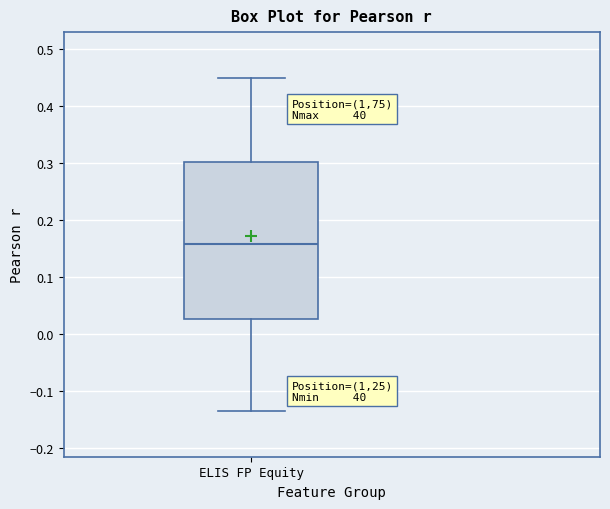

Transcribe this box plot: give where the median line is, the range the box spans, and where the two whiskers end, as read against the y-axis. The values are not printed on the chart, so give them approximately, as read against the axis.

median 0.16, box 0.03 to 0.30, whiskers -0.14 to 0.45